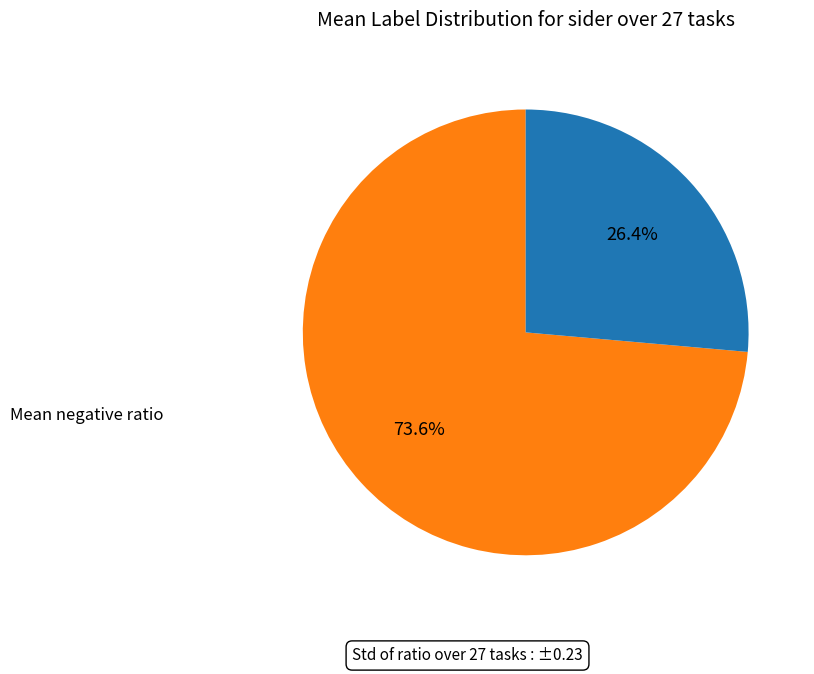

To the nearest percent, what is the difference between the largest and smallest slice percentages?

47%